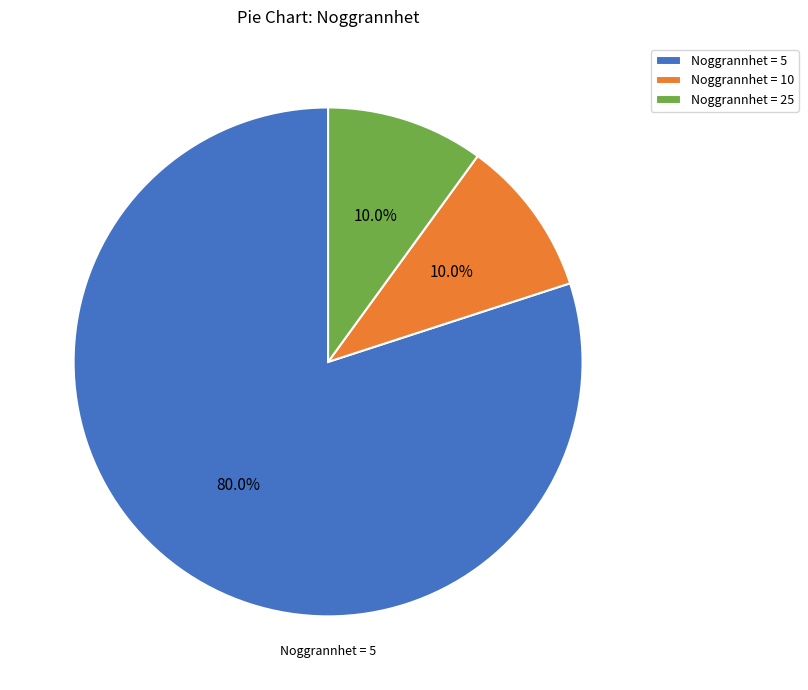

Does any single category account for the majority?

Yes